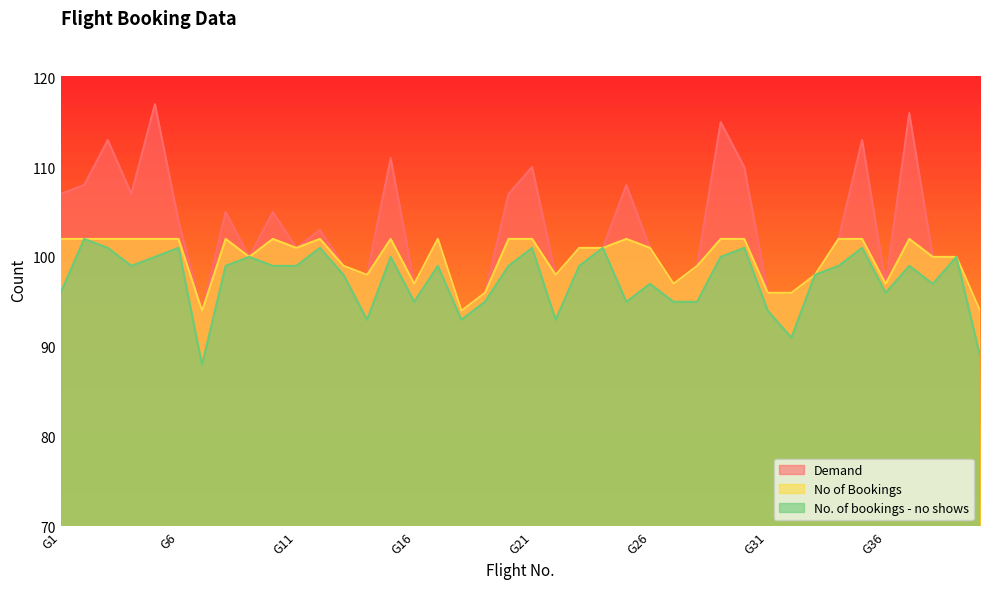

How many lines are shown in the chart?

3